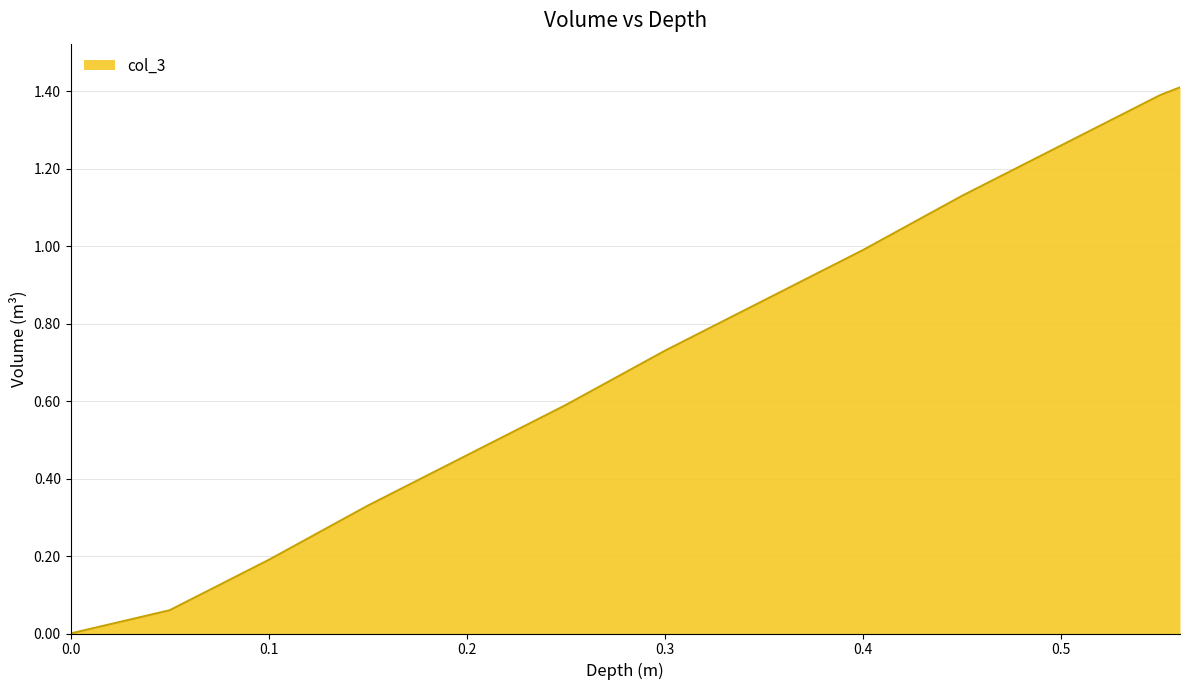

What is the greatest value displayed?

1.4